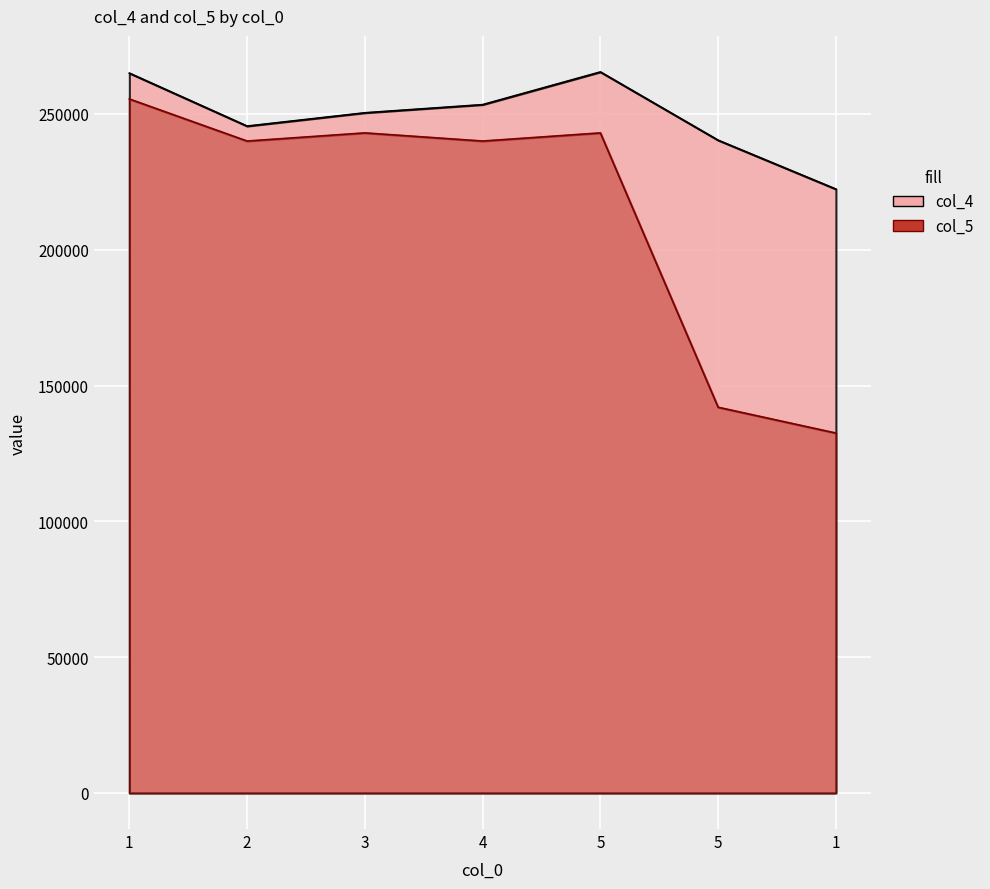

True or false: col_4 and col_5 intersect in this chart.

False